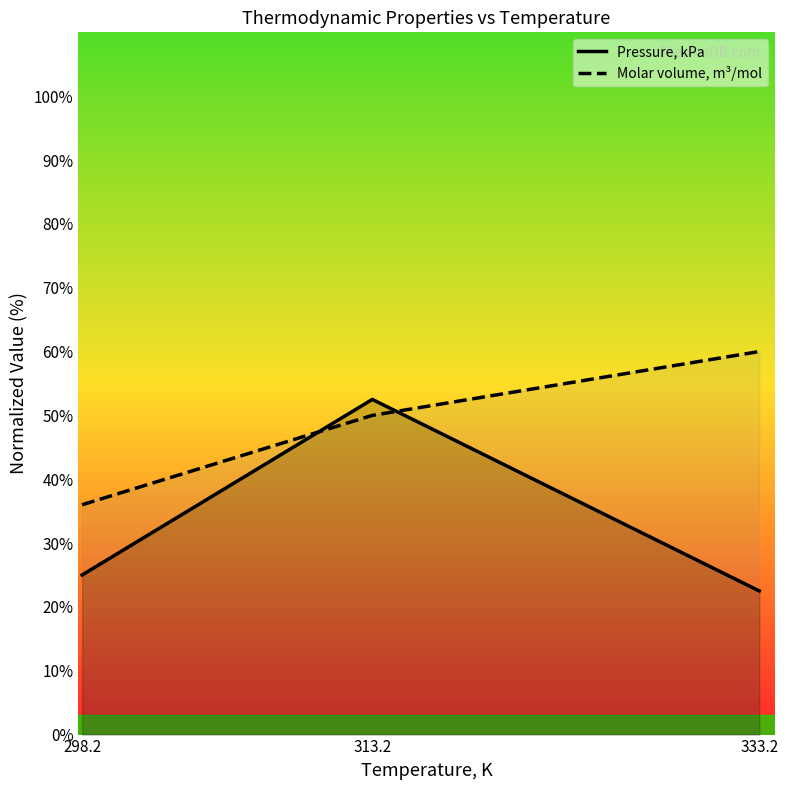

At which label does Pressure, kPa first exceed 25?

313.2